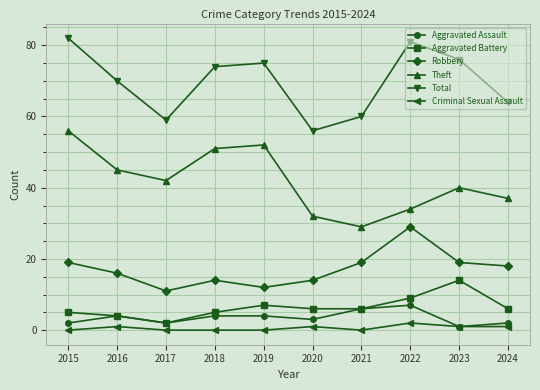

Which series changed the most between 2017 and 2023?

Total